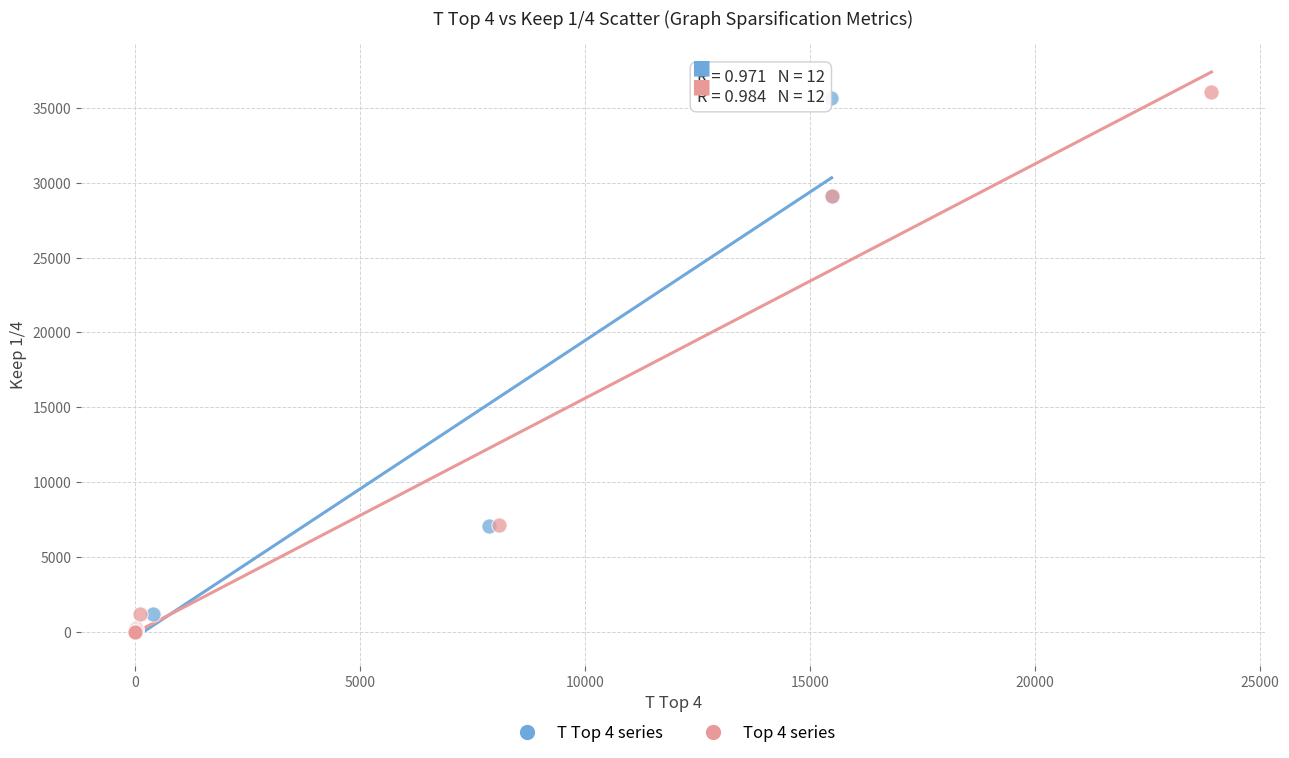

Which series has the largest Y range (max minus min)?

Top 4 series